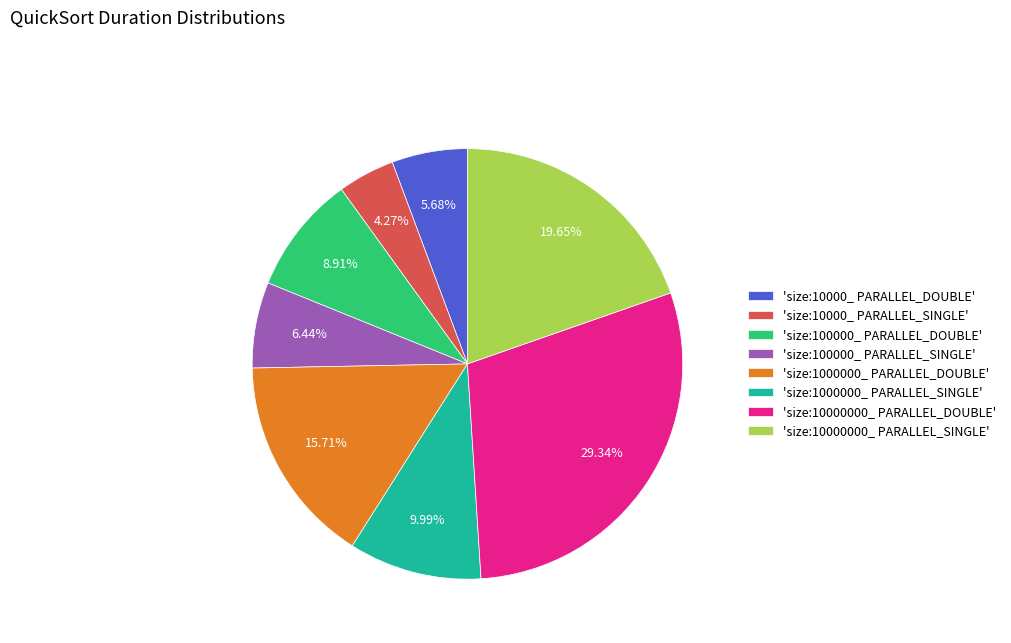

Is 'size:100000_ PARALLEL_DOUBLE' the majority of the pie?

No